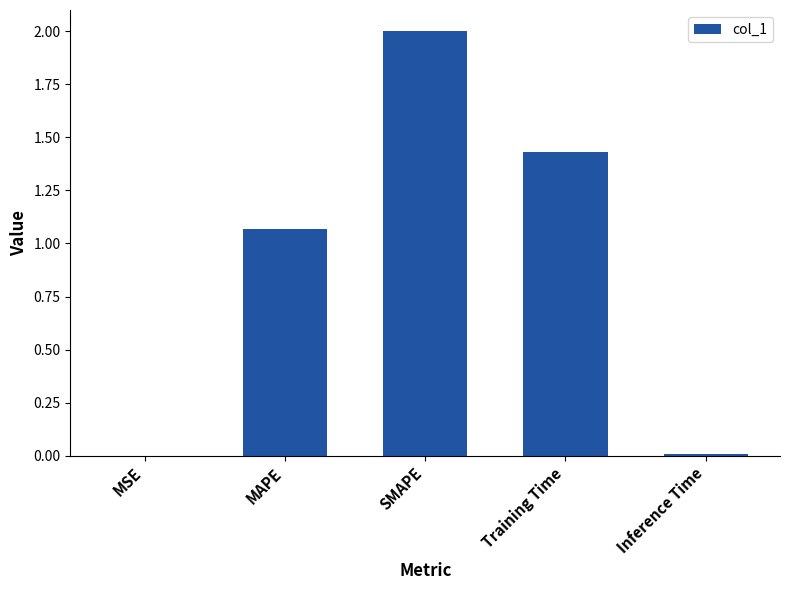

Which category has the highest value across all series?

SMAPE